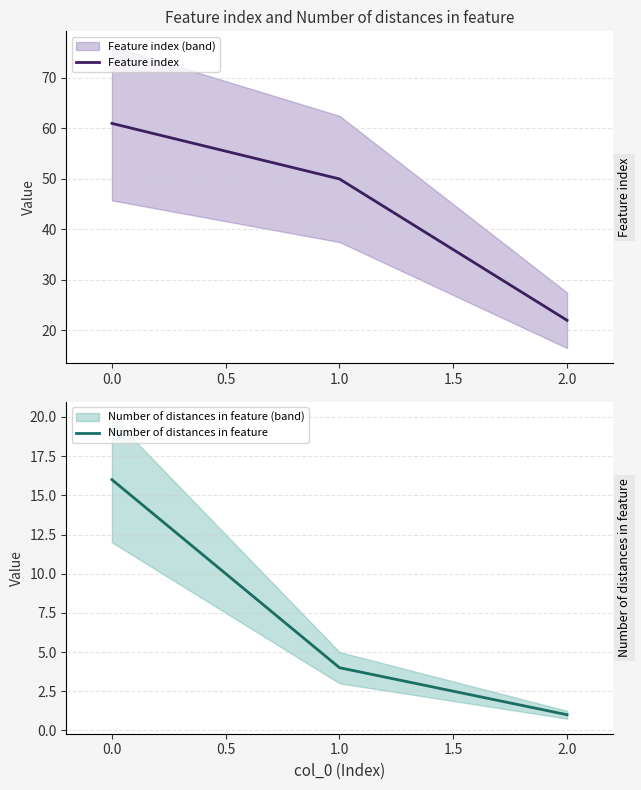

Is it true that Feature index equals 28 at 0.0?

False